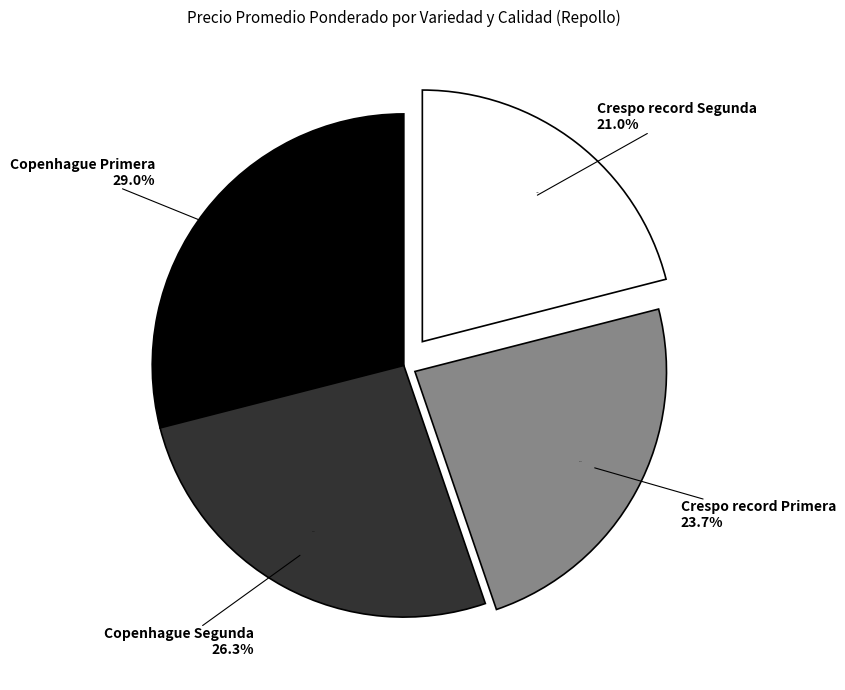

Which slice is the smallest?

Crespo record Segunda